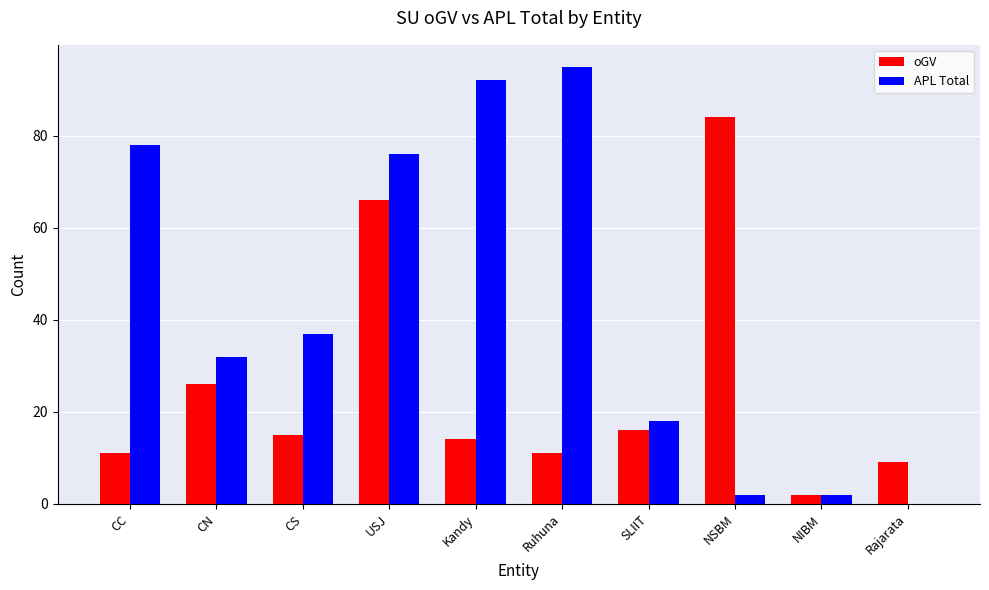

Is the value of oGV at USJ greater than the value of APL Total at Rajarata?

Yes